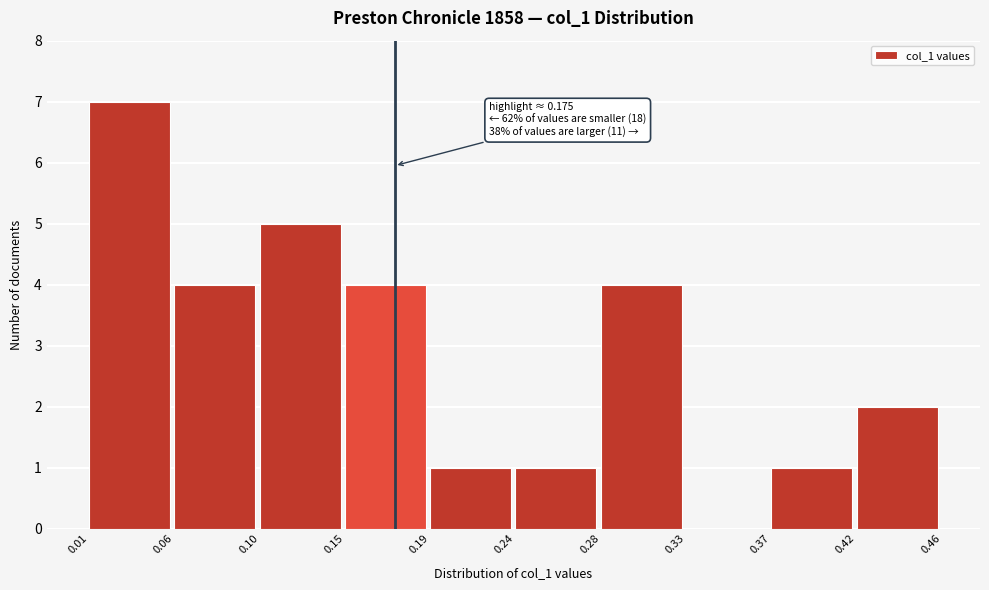

Which range on the x-axis has the tallest bar?

0.01 to 0.06